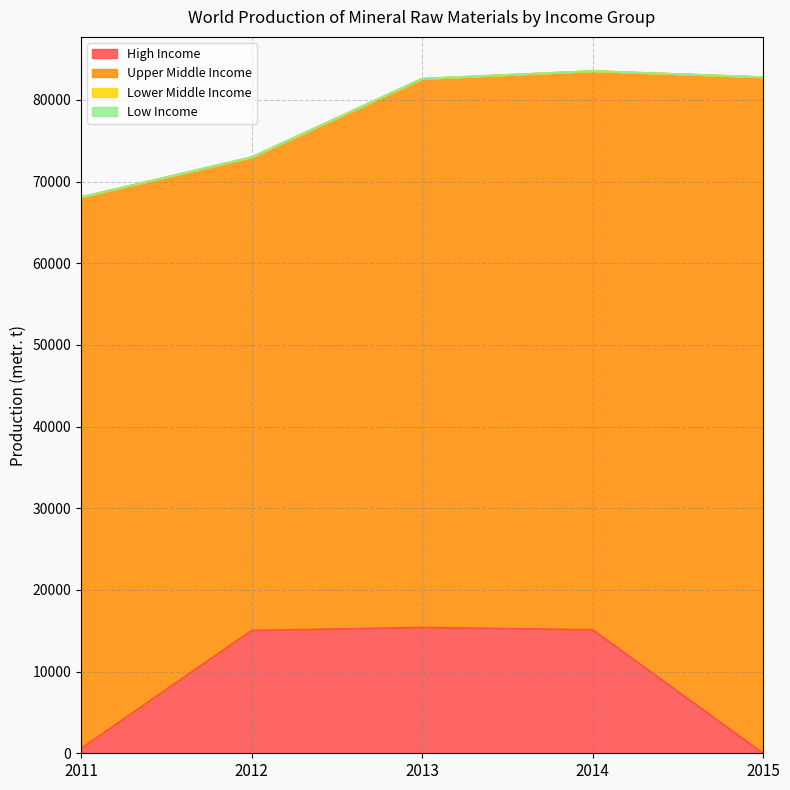

Reading left to right, what are all the values shown in this chart?

High Income: 590	15032	15401	15125	0
Upper Middle Income: 67512	57957	67197	68414	82794
Lower Middle Income: 0	0	0	0	0
Low Income: 0	0	0	0	0